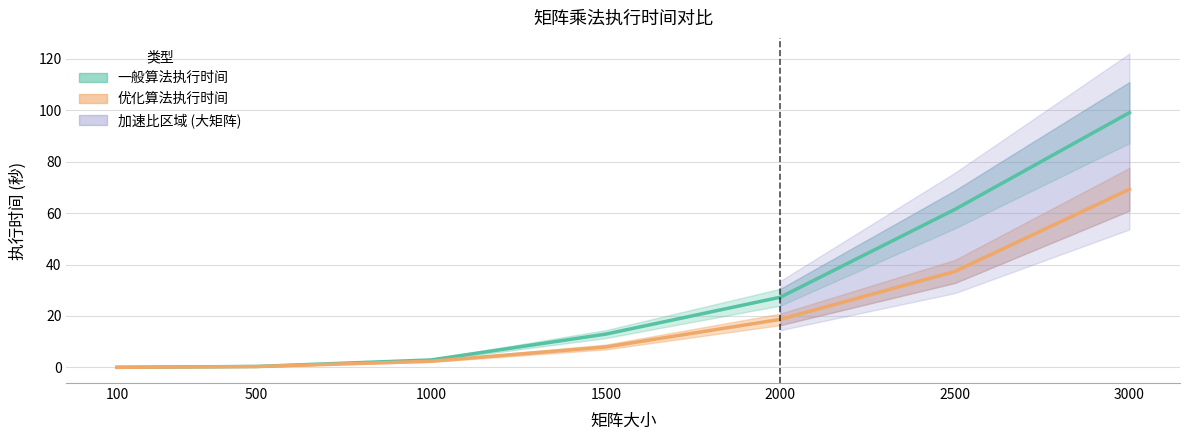

Which label corresponds to the smallest value in the chart?

100